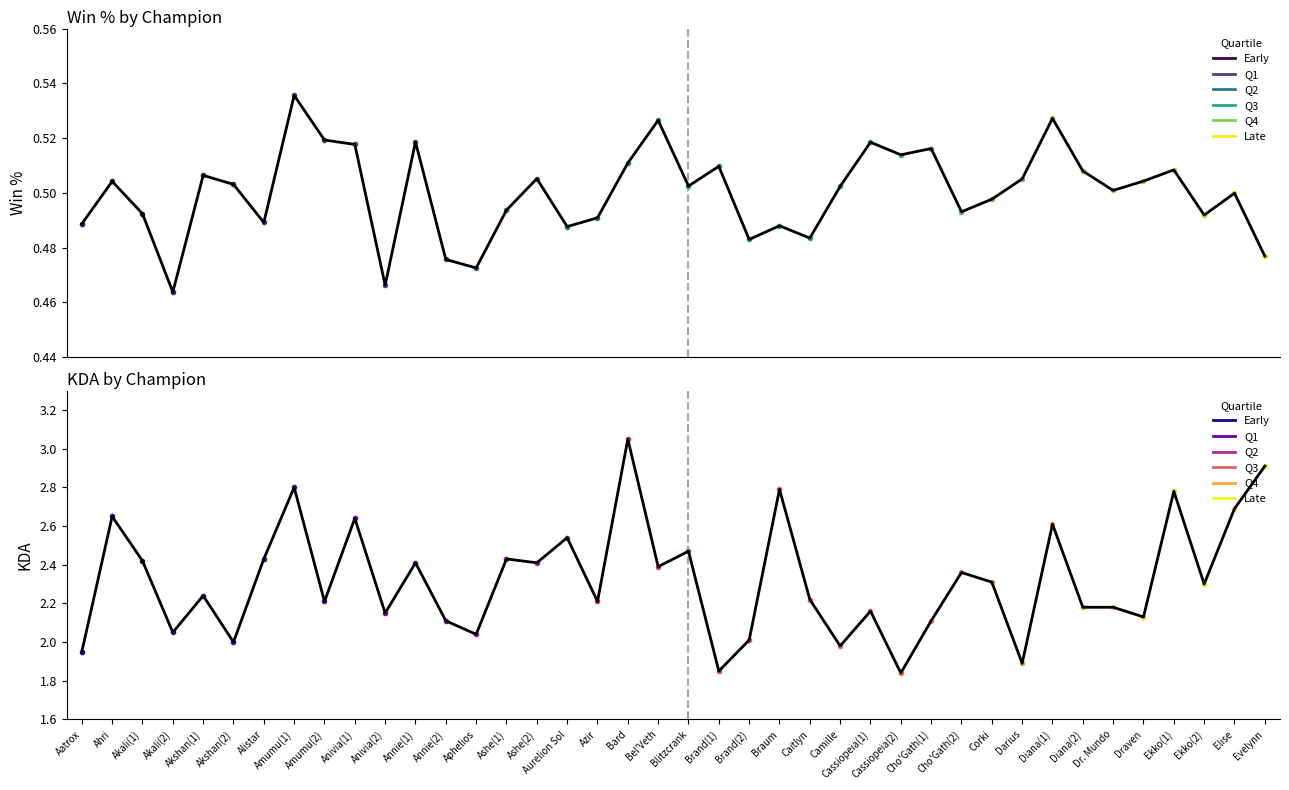

Reading left to right, list all the values displayed in this chart.

Win %: 0.5	0.5	0.5	0.5	0.5	0.5	0.5	0.5	0.5	0.5	0.5	0.5	0.5	0.5	0.5	0.5	0.5	0.5	0.5	0.5	0.5	0.5	0.5	0.5	0.5	0.5	0.5	0.5	0.5	0.5	0.5	0.5	0.5	0.5	0.5	0.5	0.5	0.5	0.5	0.5
KDA: 1.9	2.6	2.4	2.0	2.2	2.0	2.4	2.8	2.2	2.6	2.1	2.4	2.1	2.0	2.4	2.4	2.5	2.2	3.0	2.4	2.5	1.9	2.0	2.8	2.2	2.0	2.2	1.8	2.1	2.4	2.3	1.9	2.6	2.2	2.2	2.1	2.8	2.3	2.7	2.9